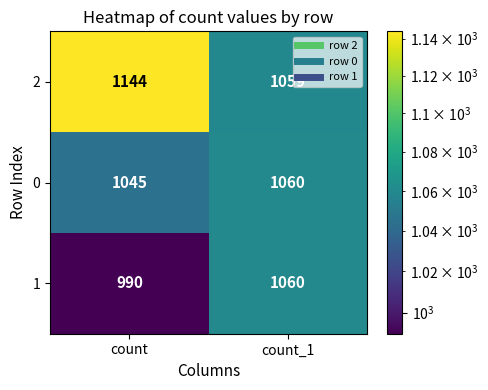

List the series in order of their overall mean, highest first.

2, 0, 1